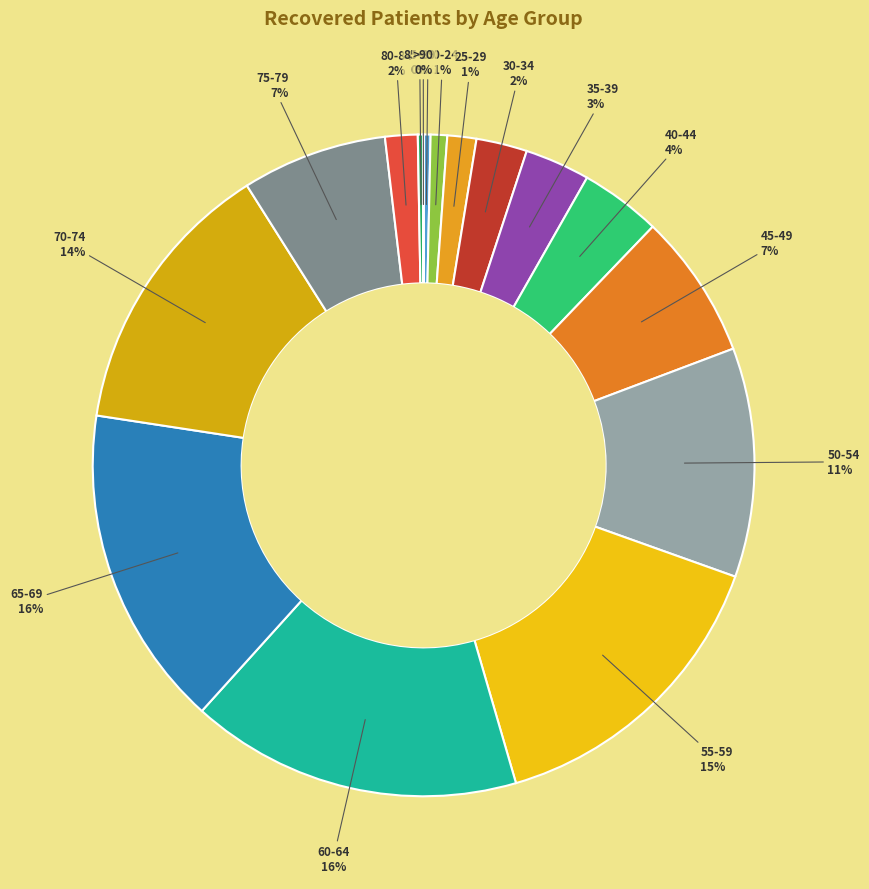

Which has a higher value, 65-69 or 50-54?

65-69